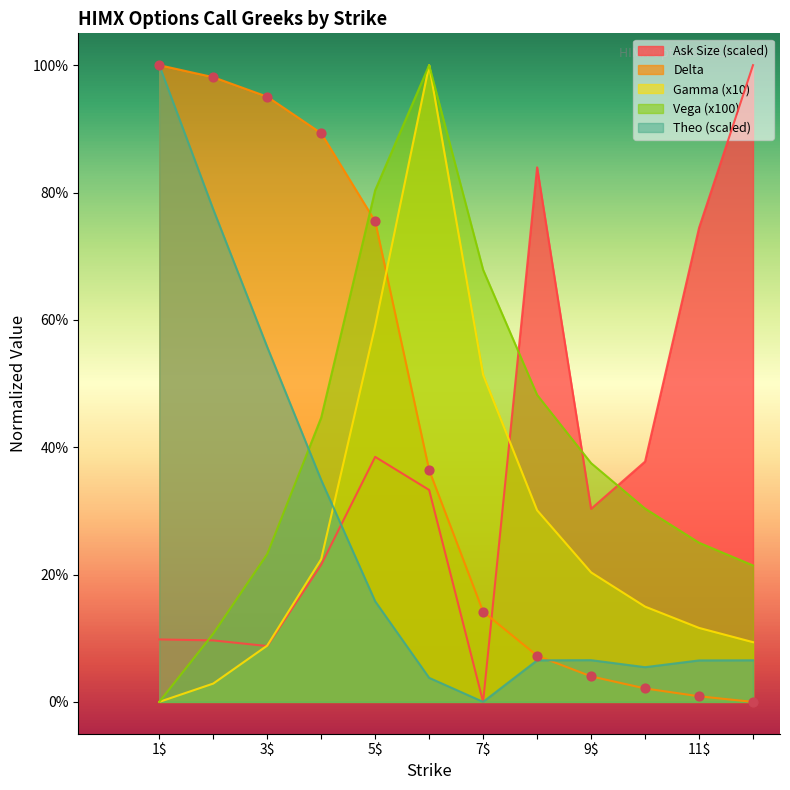

Which series has the largest Y range (max minus min)?

ask_size